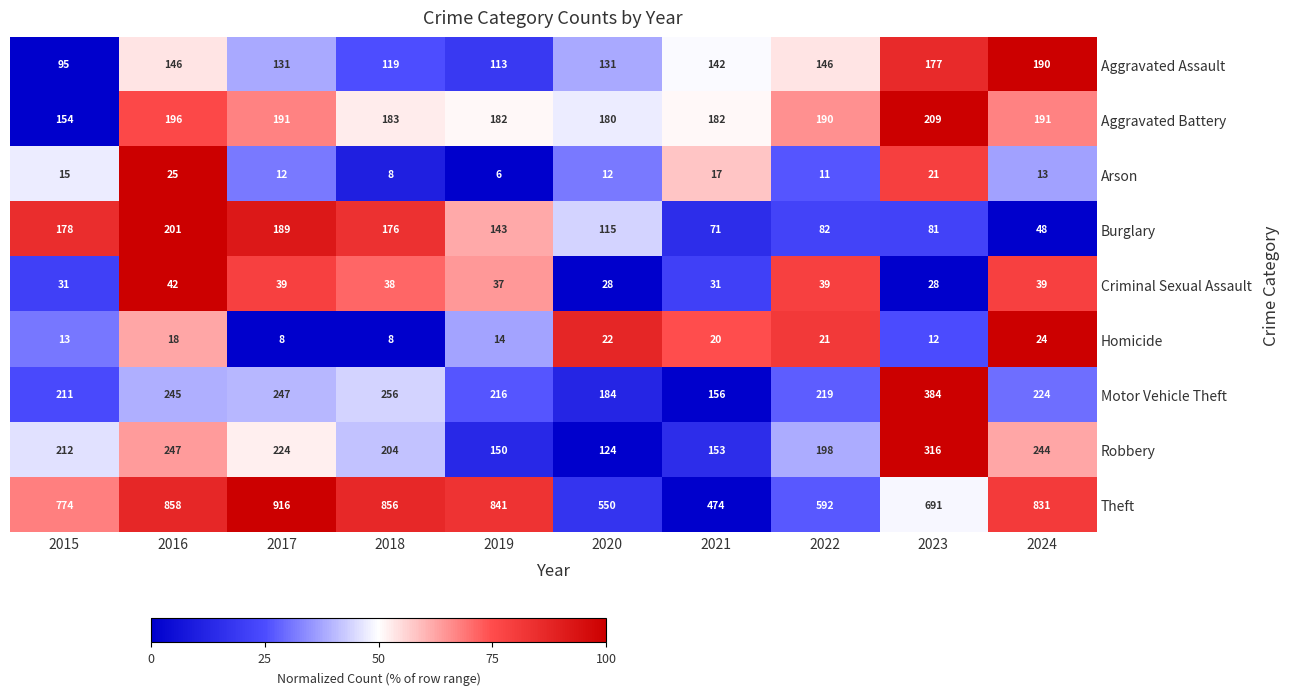

How many distinct data groups are displayed?

9